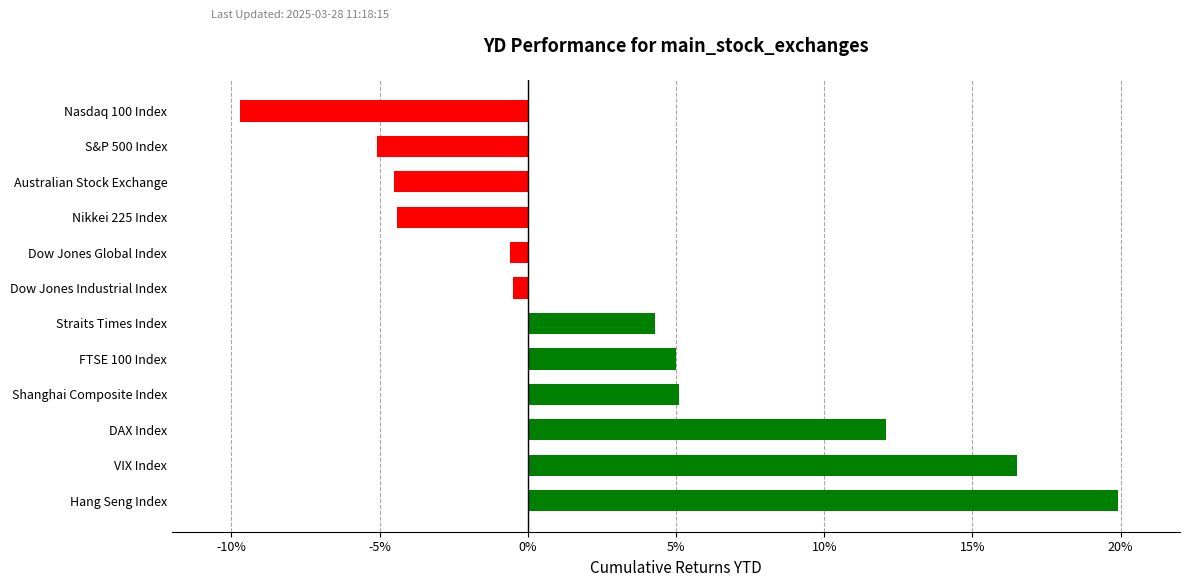

What is the change in value from VIX Index to Nasdaq 100 Index?

-26.2